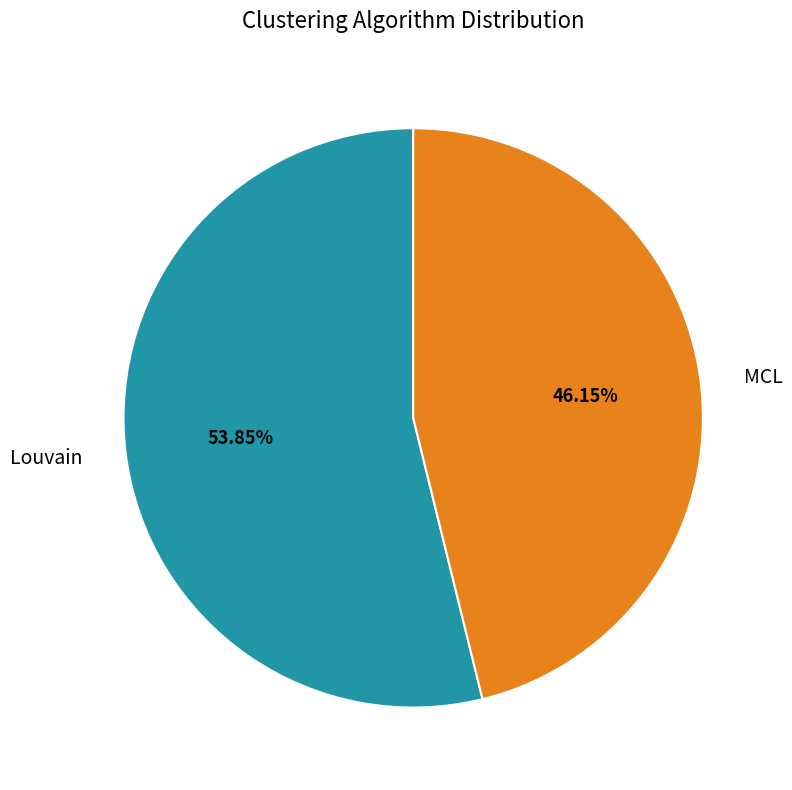

What percentage is the MCL slice, to the nearest percent?

46%